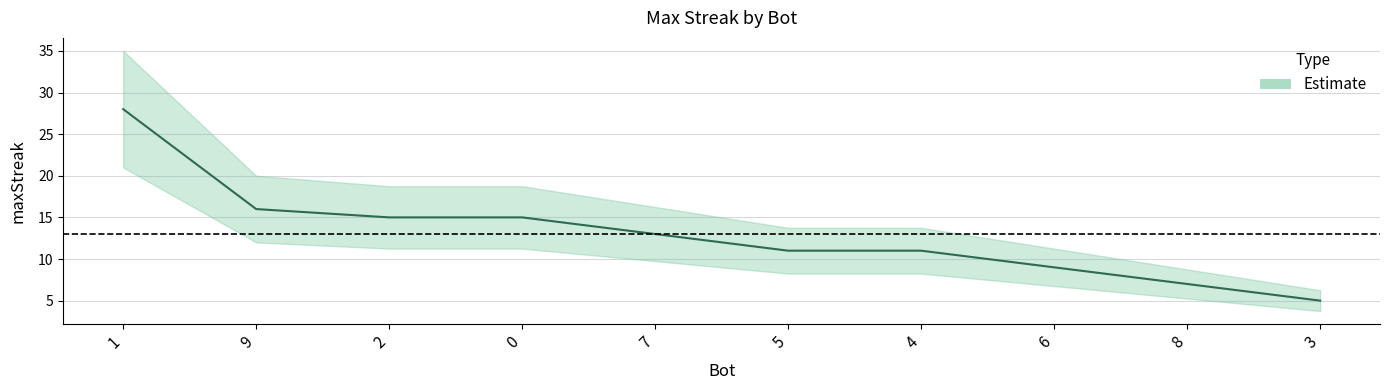

Where does the data first go above 13?

1